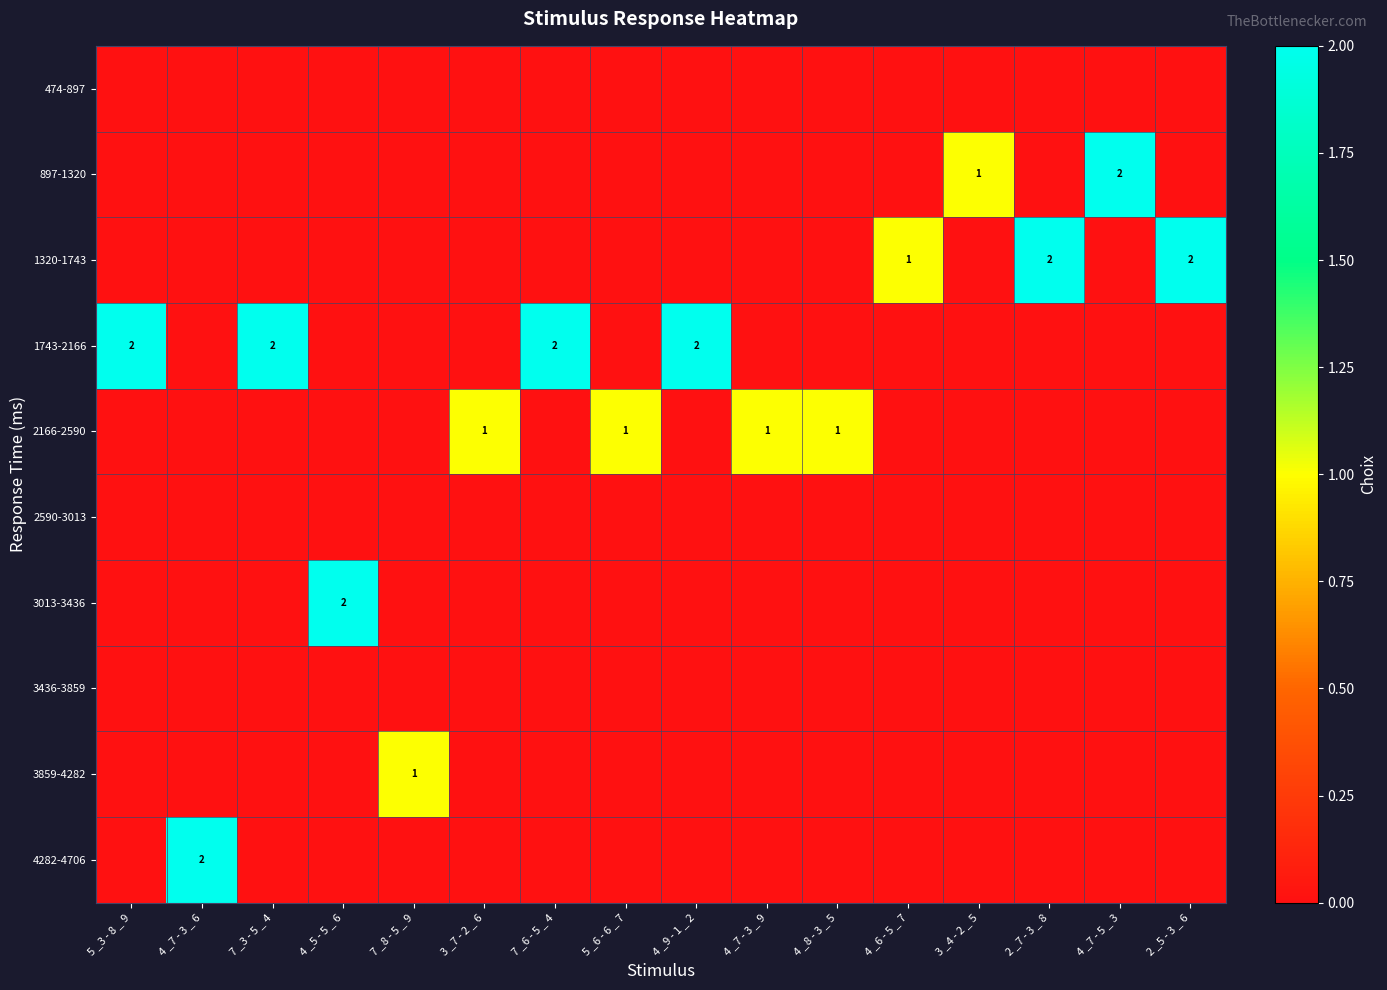

Which series changed the most between 4 _7 - 3 _ 6 and 4 _7 - 3 _ 9?

4282-4706